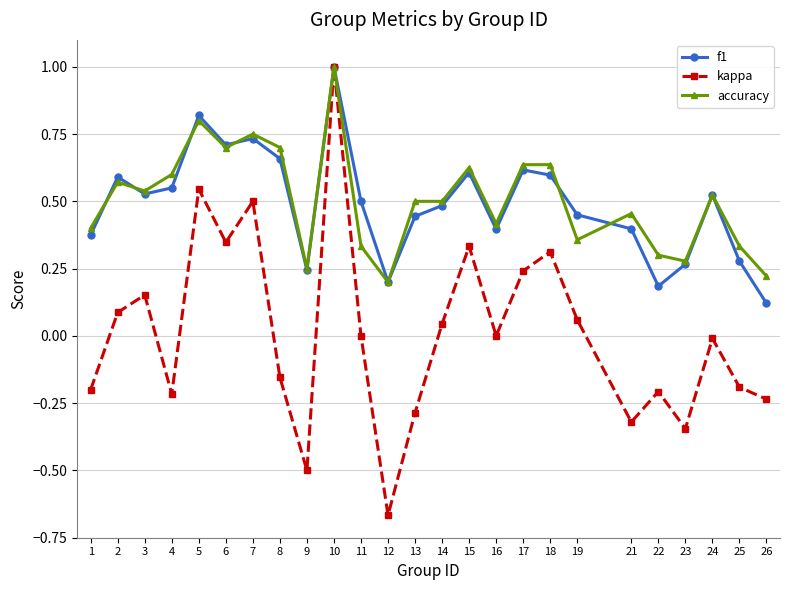

Which series has the largest range (max minus min)?

kappa